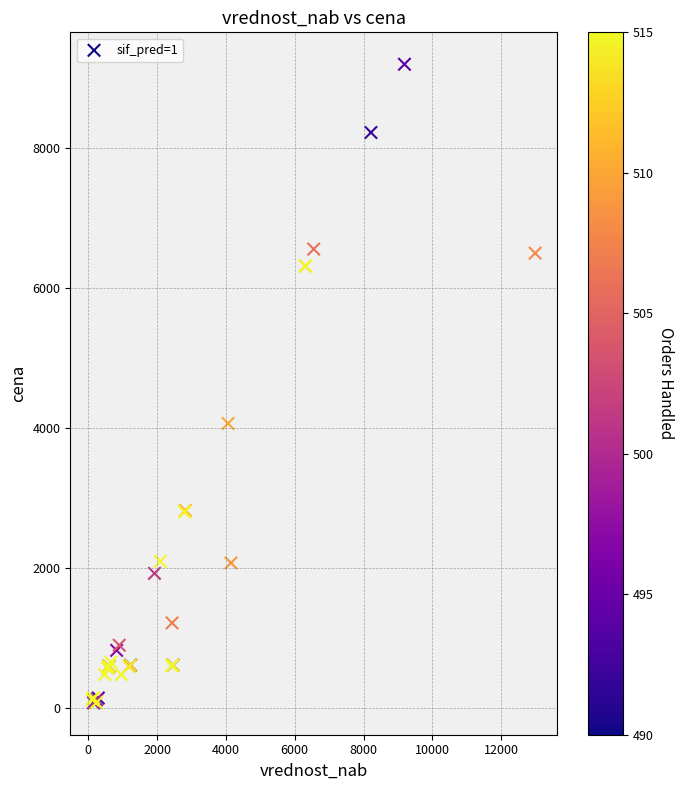

What Y value in the scatter plot is closest to 4632?

4063.3